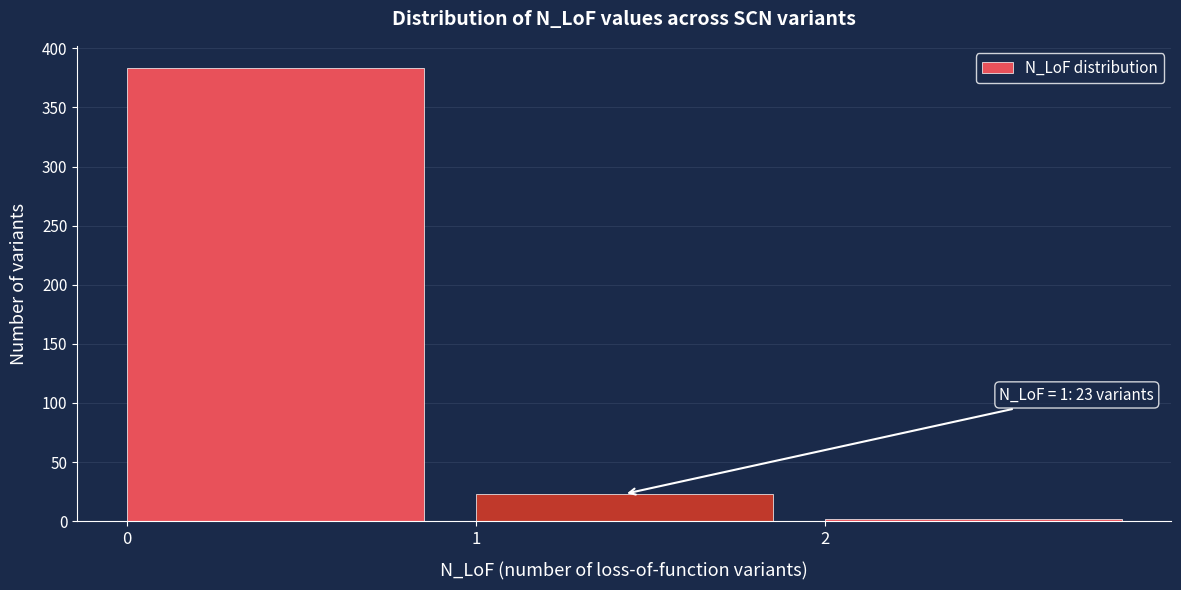

Reading left to right, list all the values displayed in this chart.

0=383	1=23	2=2